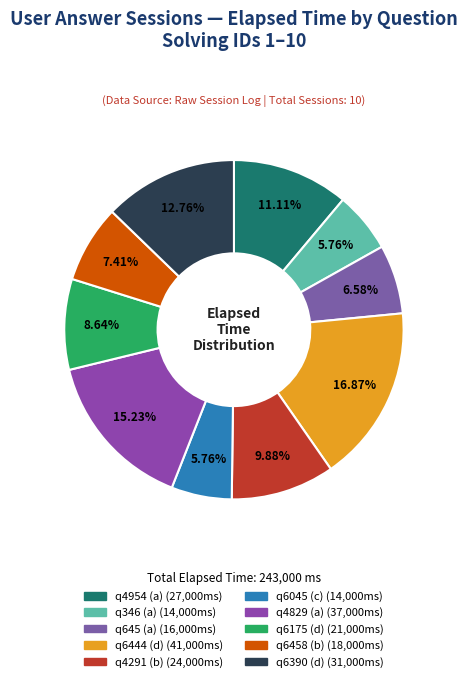

What percentage is the q6175 (d) slice, to the nearest percent?

9%